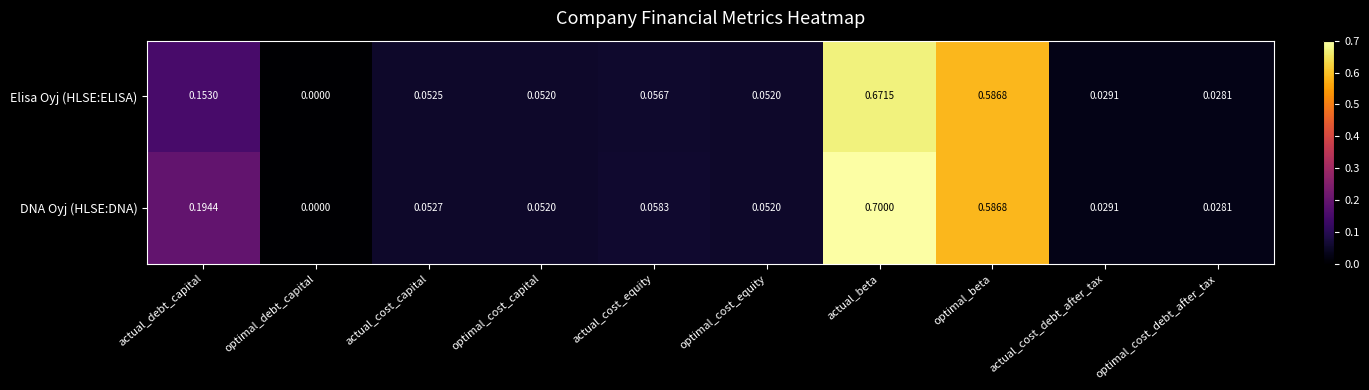

Which series has the largest range (max minus min)?

DNA Oyj (HLSE:DNA)